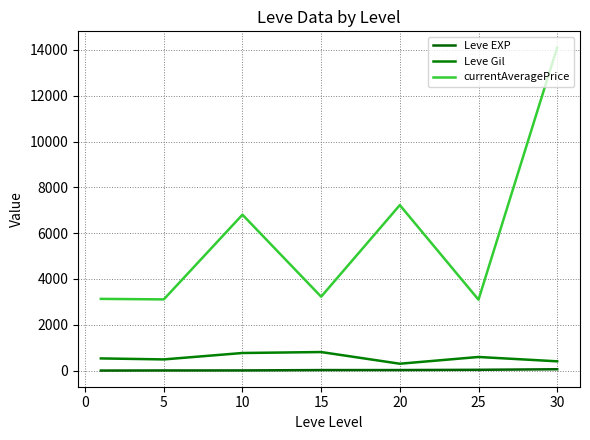

True or false: Leve EXP and Leve Gil cross at least once.

False